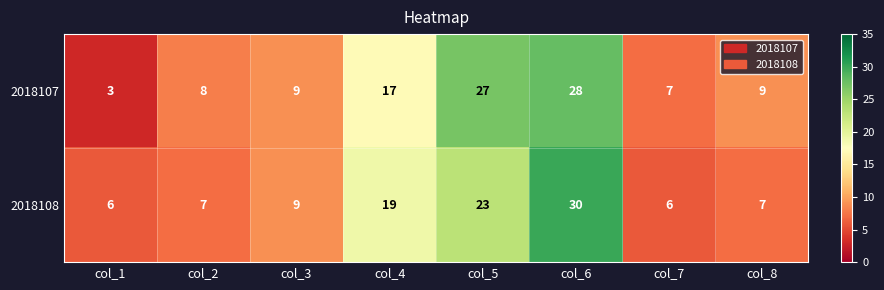

Between col_2 and col_5, which series saw the biggest shift?

2018107